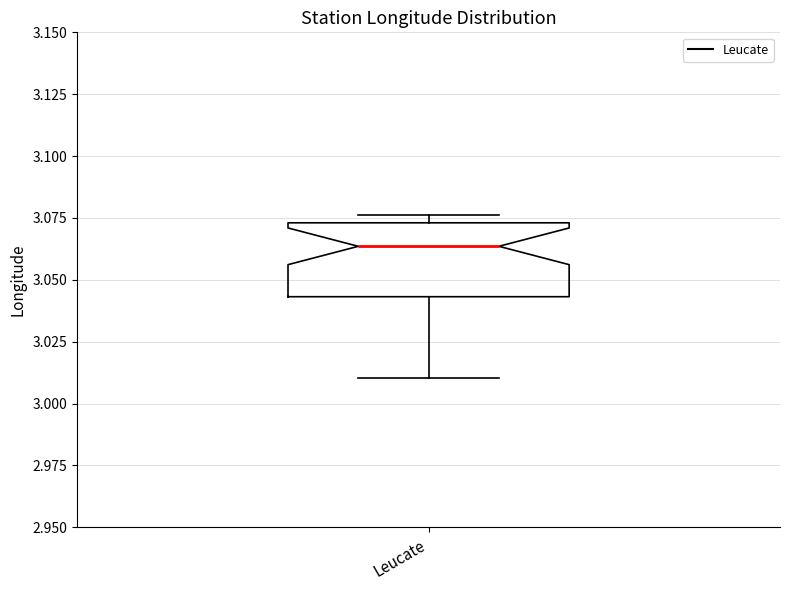

Where does the median line of the box for Leucate sit on the y-axis? The values are not printed on the chart, so give them approximately, as read against the axis.

3.065